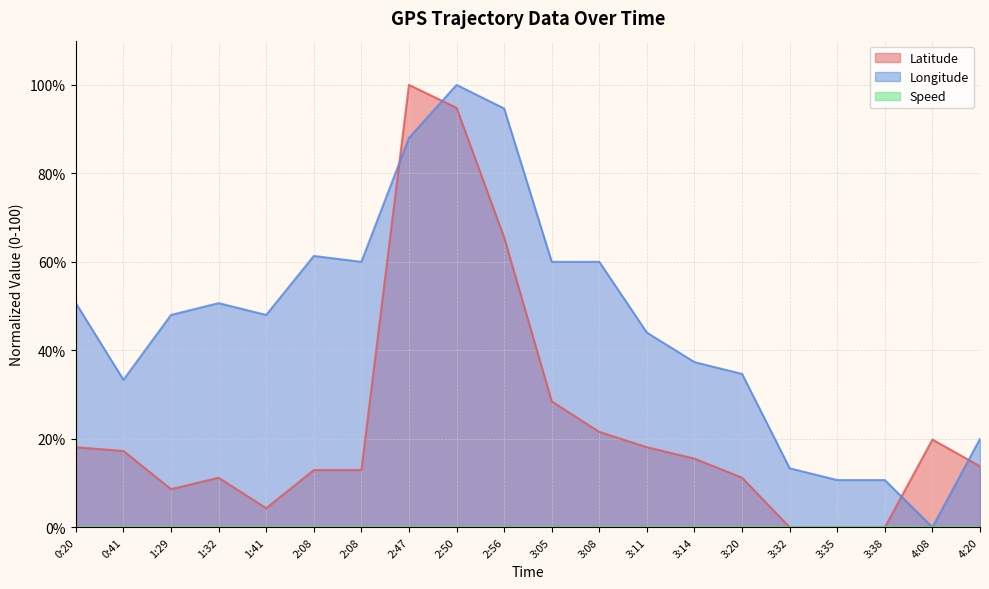

At which category does the chart reach its peak across all series?

2:47